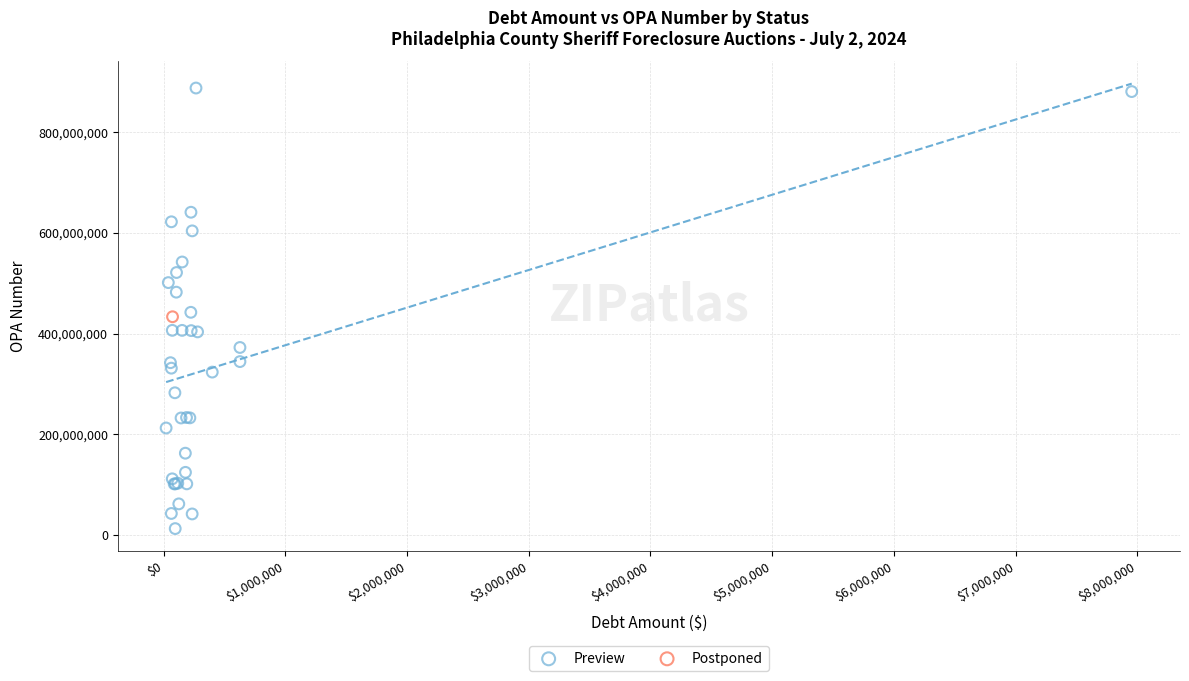

What are all the series names shown in the legend?

Preview, Postponed